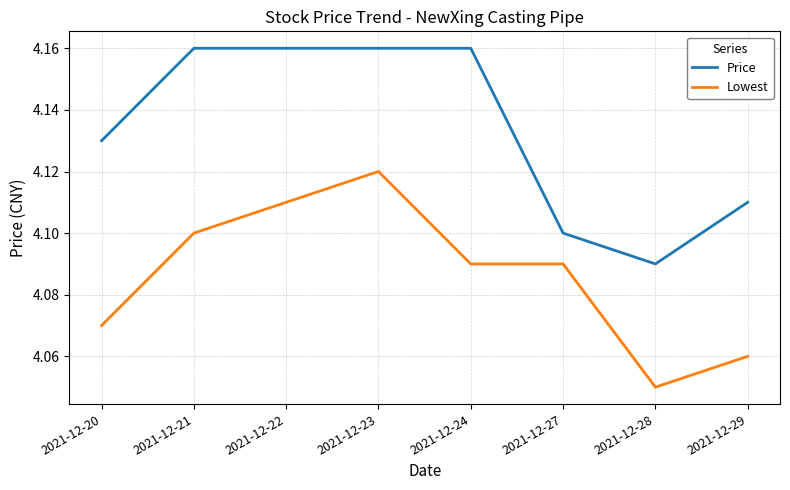

At which label does Lowest reach its peak?

2021-12-23